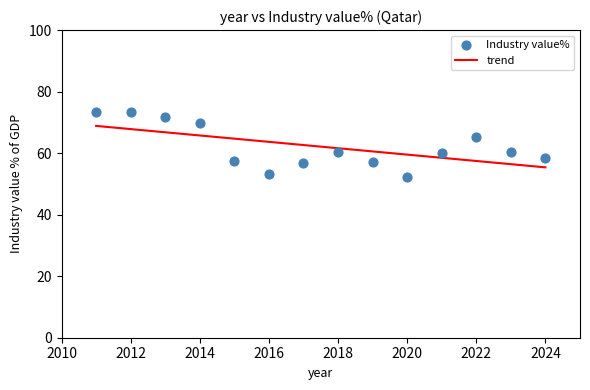

What is the range of X values (max minus min)?

13.0